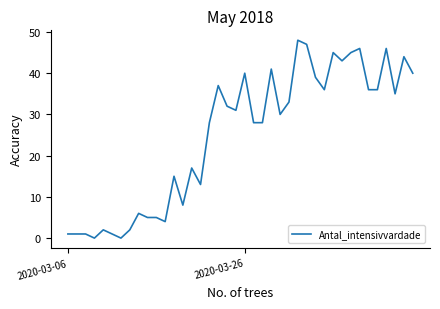

What is the greatest value displayed?

48